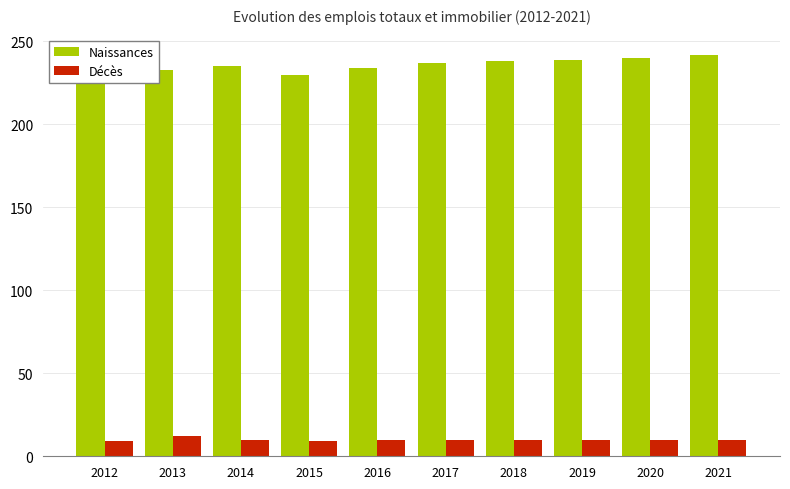

What is the total value across all series at 2013?

245